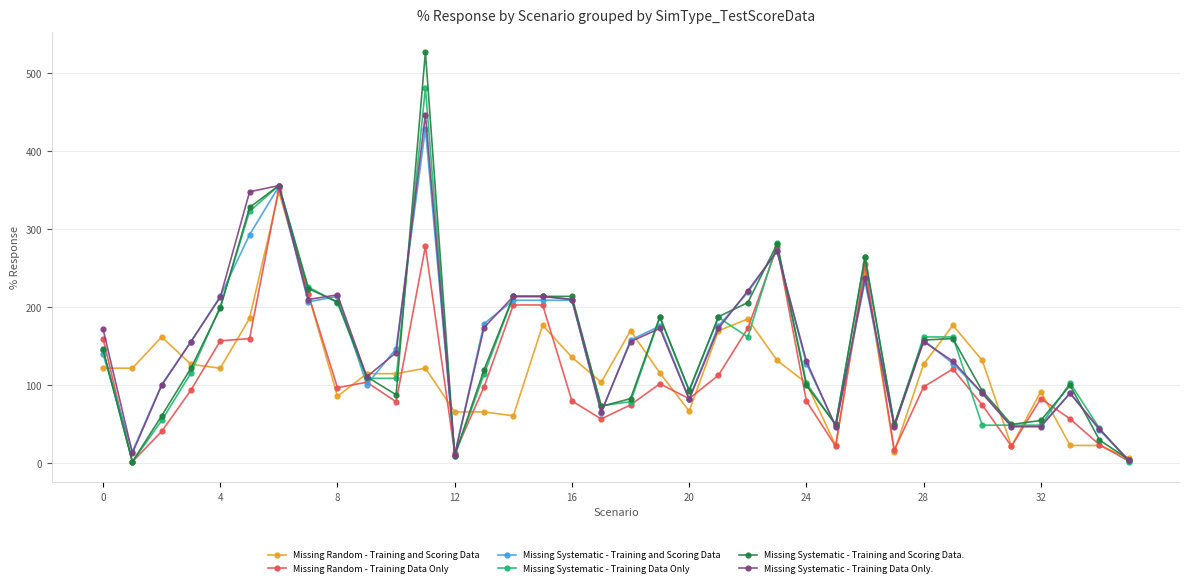

True or false: Missing Systematic - Training Data Only has more than 0 points higher than both neighbors.

True